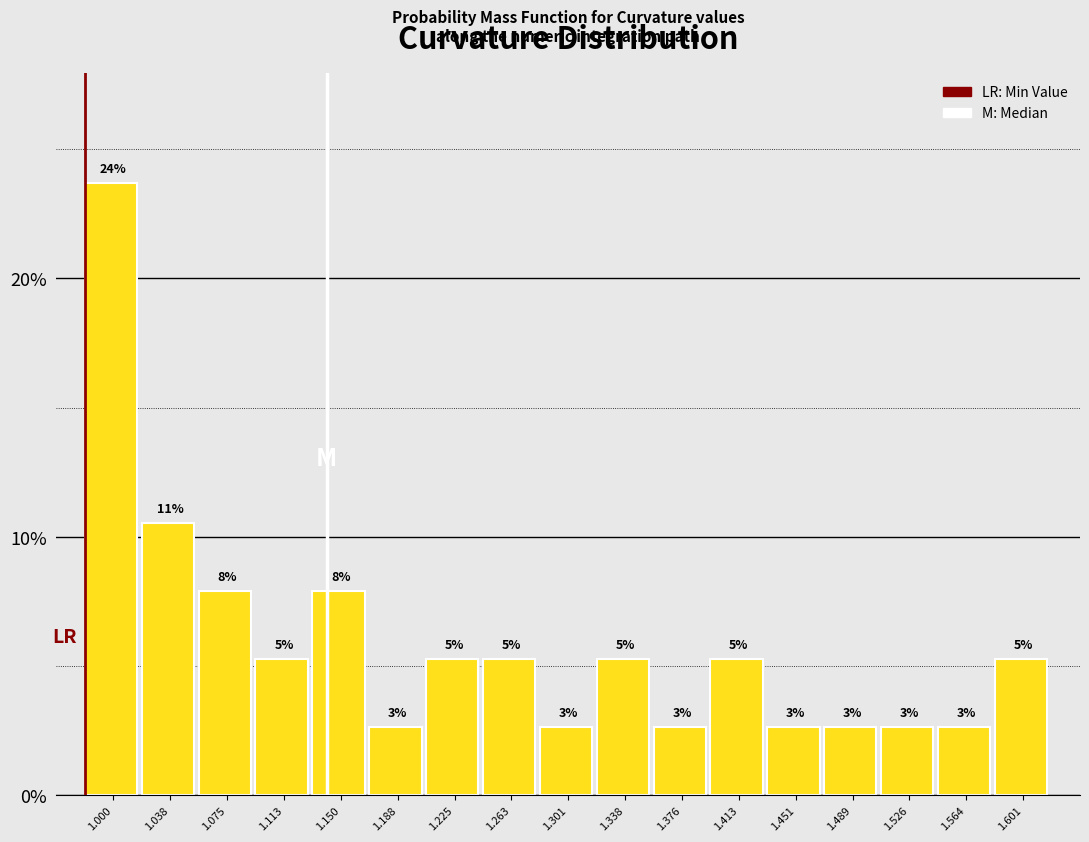

Does the chart contain any negative values?

No